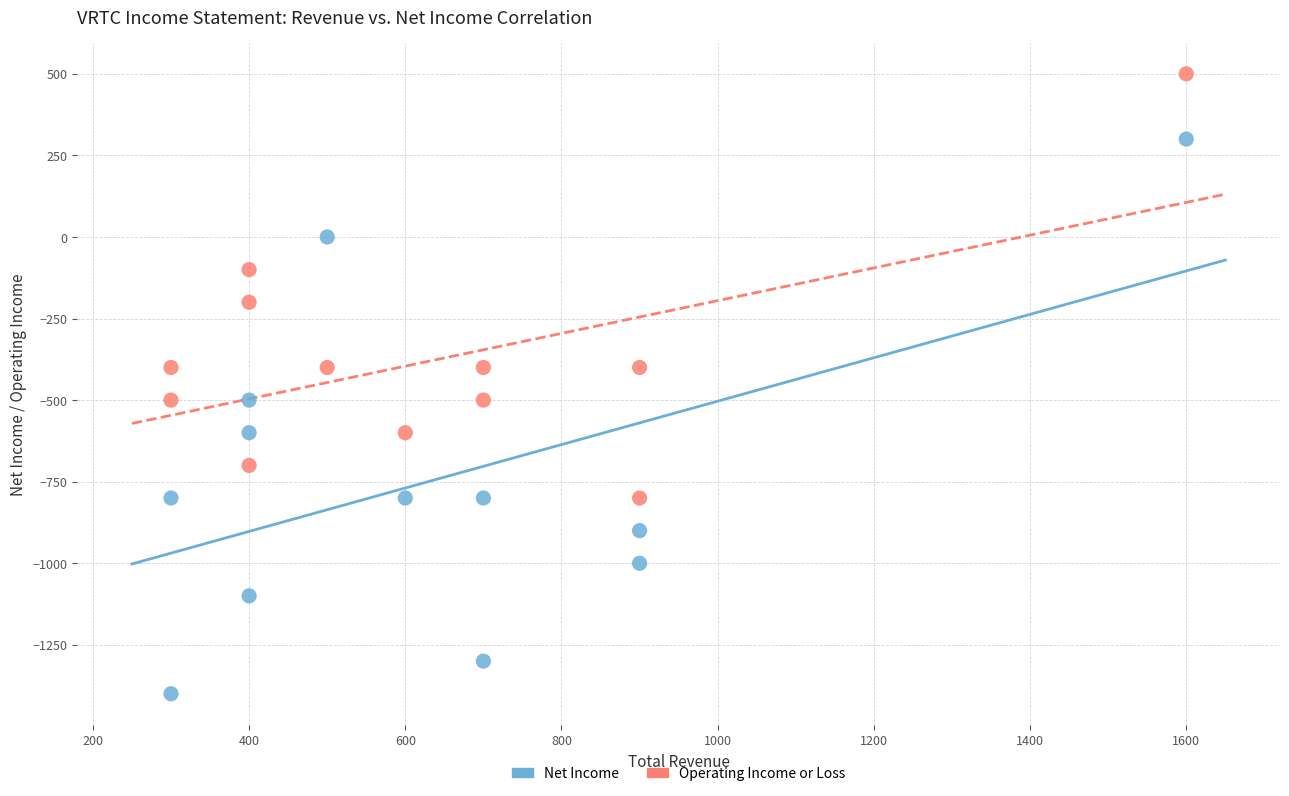

Across all data points, what is the range of Y values (max minus min)?

1900